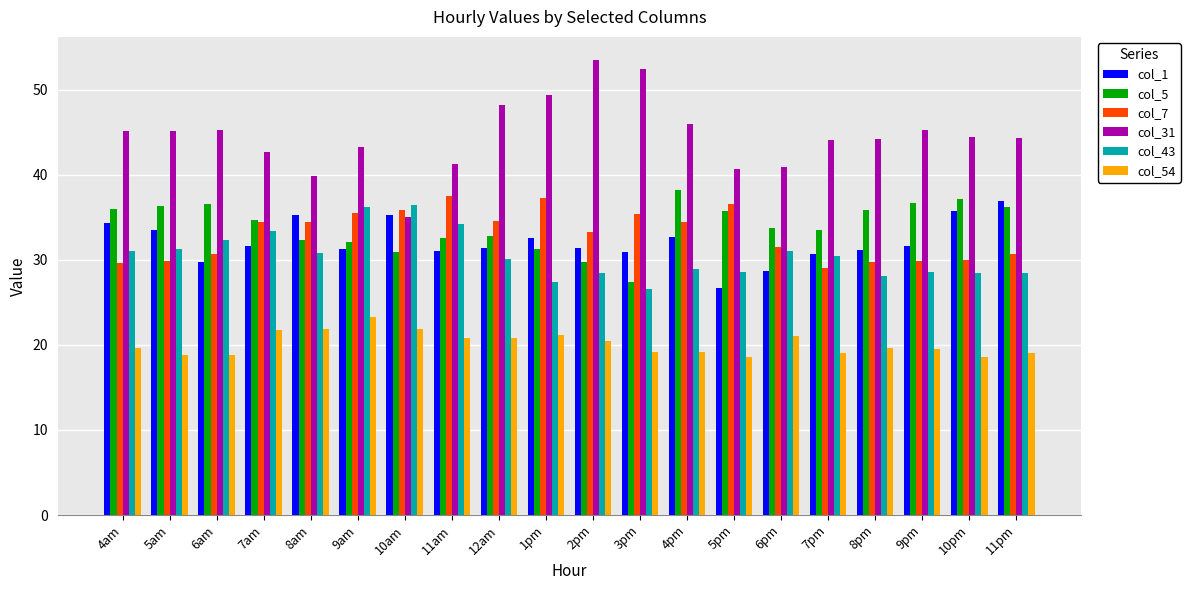

What is the difference between the second highest and minimum values in the col_43 series?

9.7